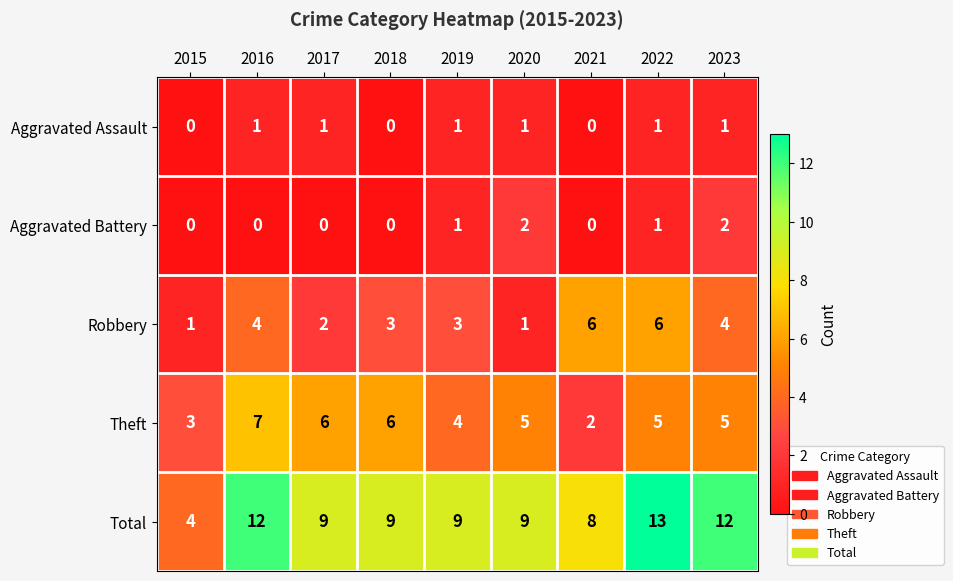

How many series are shown in this chart?

5